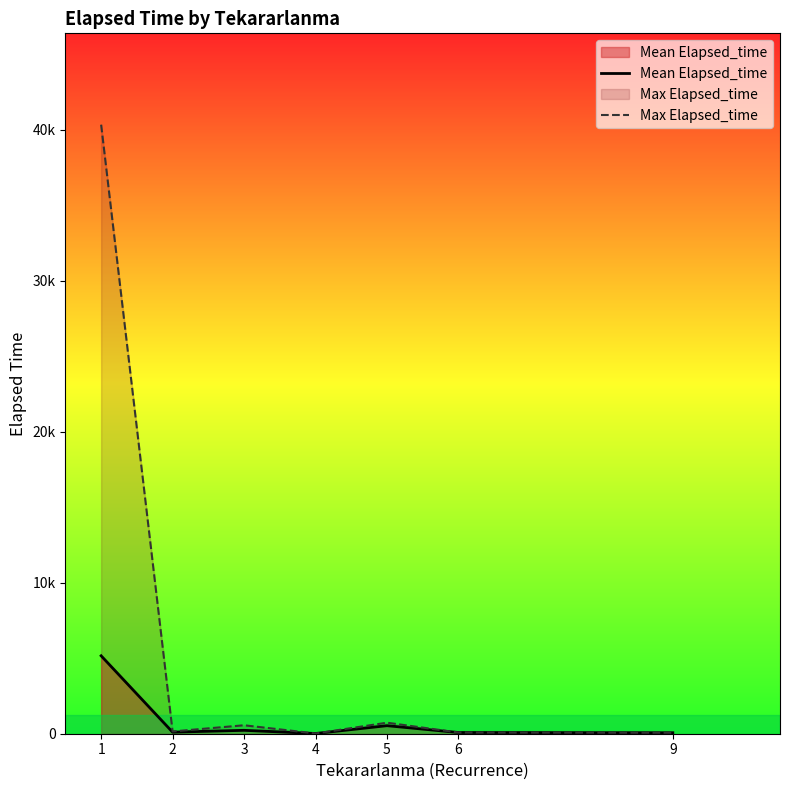

What is the value of the Mean Elapsed_time point at the 1st from the left?

5160.6